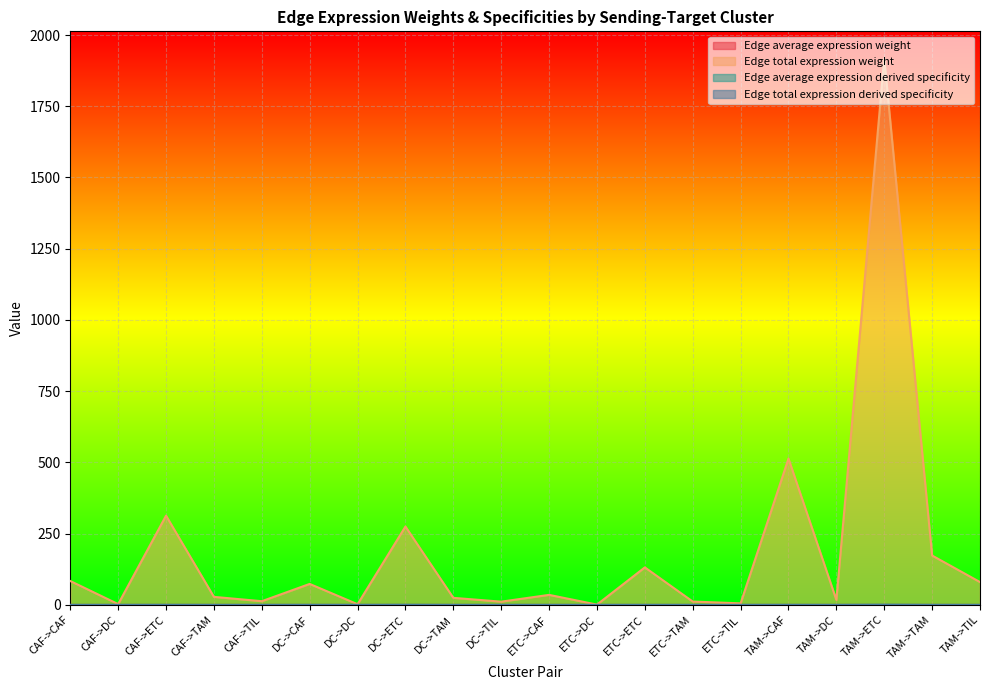

What are all the series names shown in the legend?

Edge average expression weight, Edge total expression weight, Edge average expression derived specificity, Edge total expression derived specificity